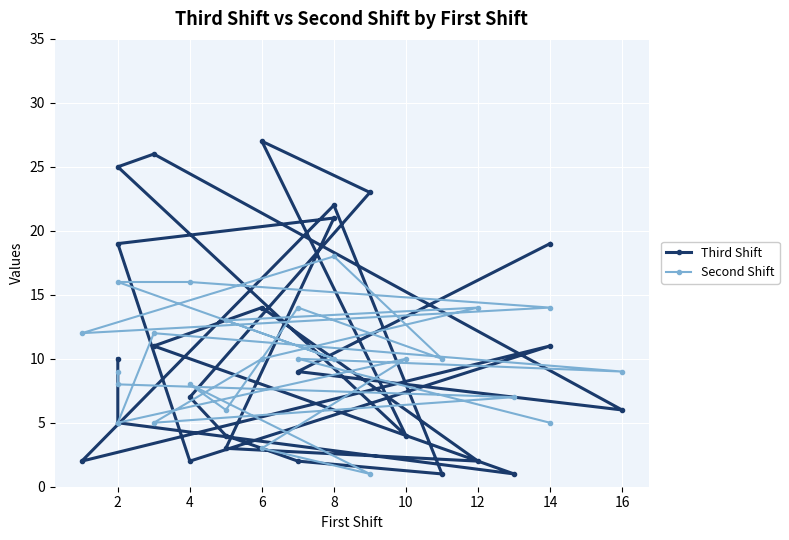

Where do Third Shift and Second Shift first cross each other?

0 and 2